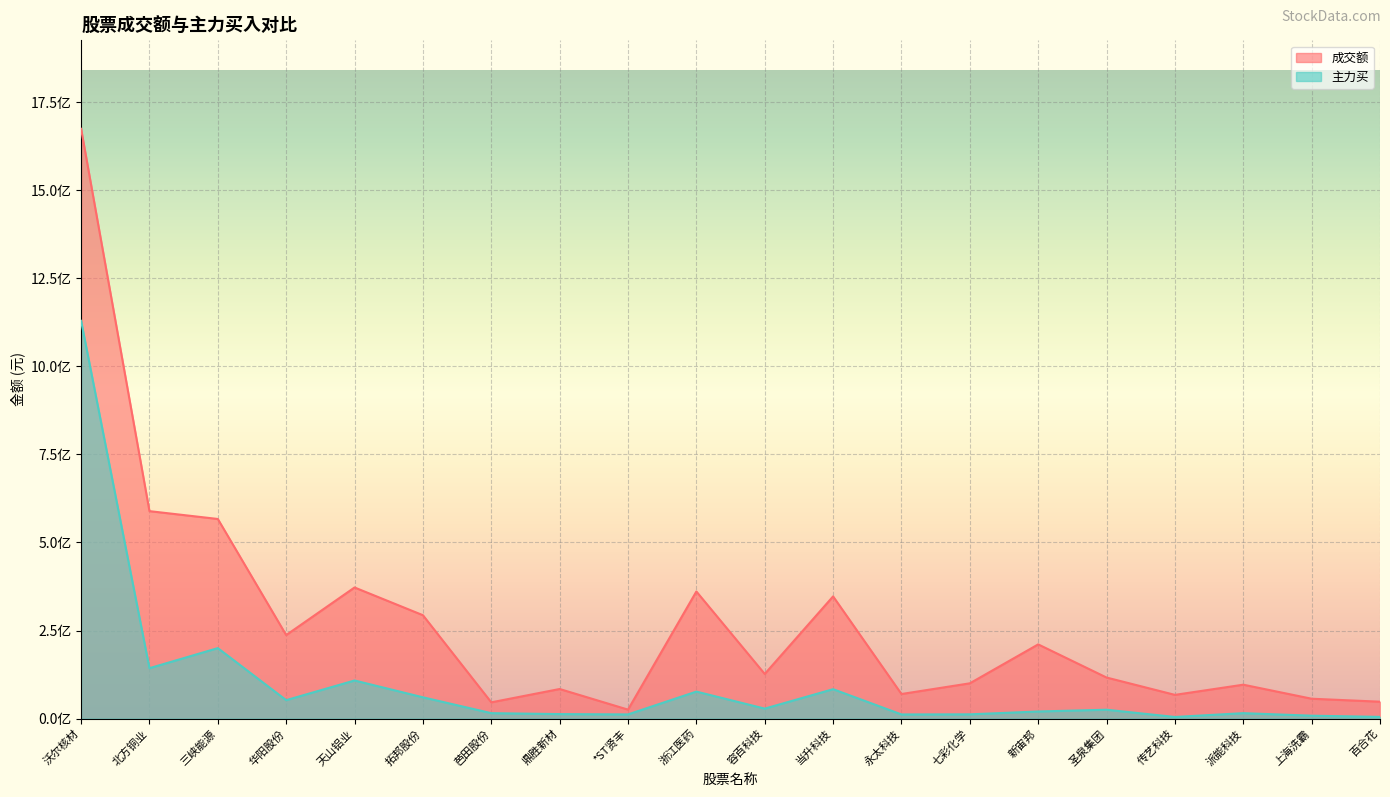

Reading right to left, what are all the values shown in this chart?

成交额: 48164344	56595400	96439643	67540115	116749319	210815258	100323327	69968806	347046760	126872967	360937357	25649960	84187591	46337203	293653129	372350431	237231474	566770575	589002421	1674123738
主力买: 5073842	8457111	15641772	4819916	25375910	20365854	12308680	11980863	83659707	28531690	76848993	12059060	12998989	15640938	60649247	108383867	52520041	200247146	143262765	1129125620